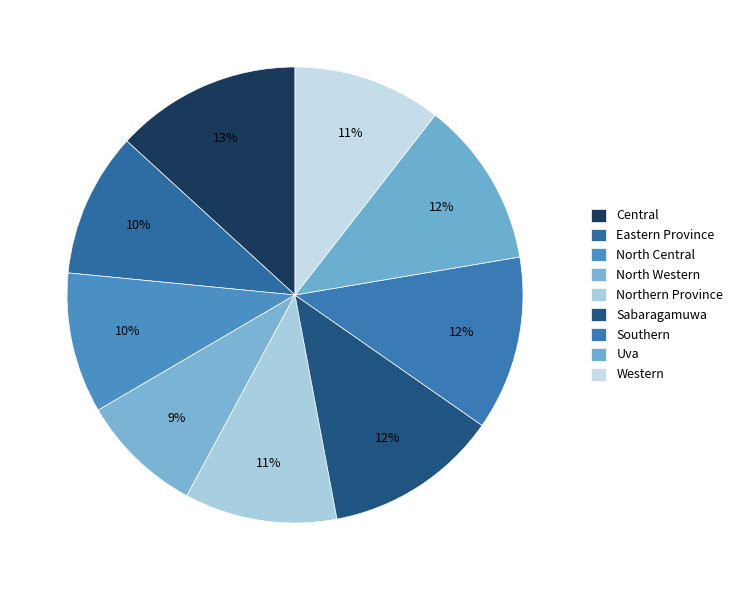

Rank the categories by value from lowest to highest.

North Western, North Central, Eastern Province, Western, Northern Province, Uva, Sabaragamuwa, Southern, Central